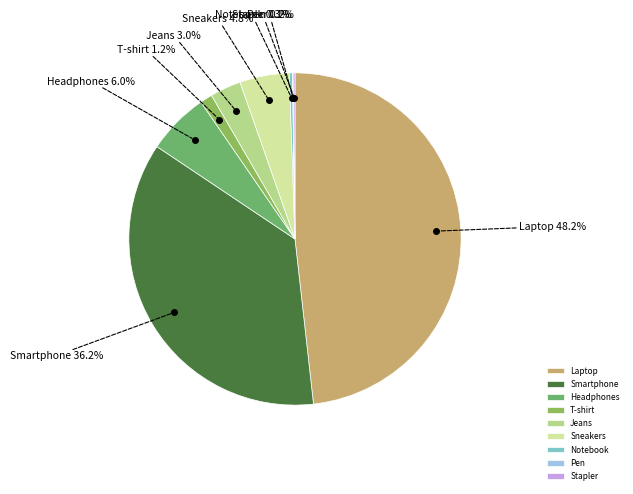

Does any single category account for the majority?

No